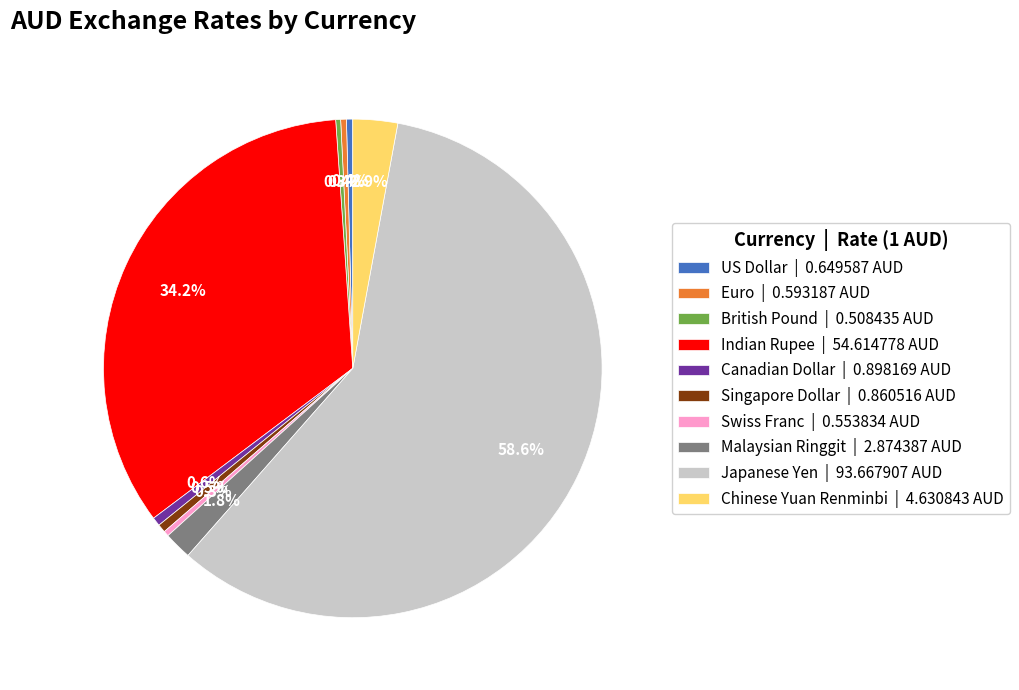

To the nearest percent, what is the difference between the largest and smallest slice percentages?

58%